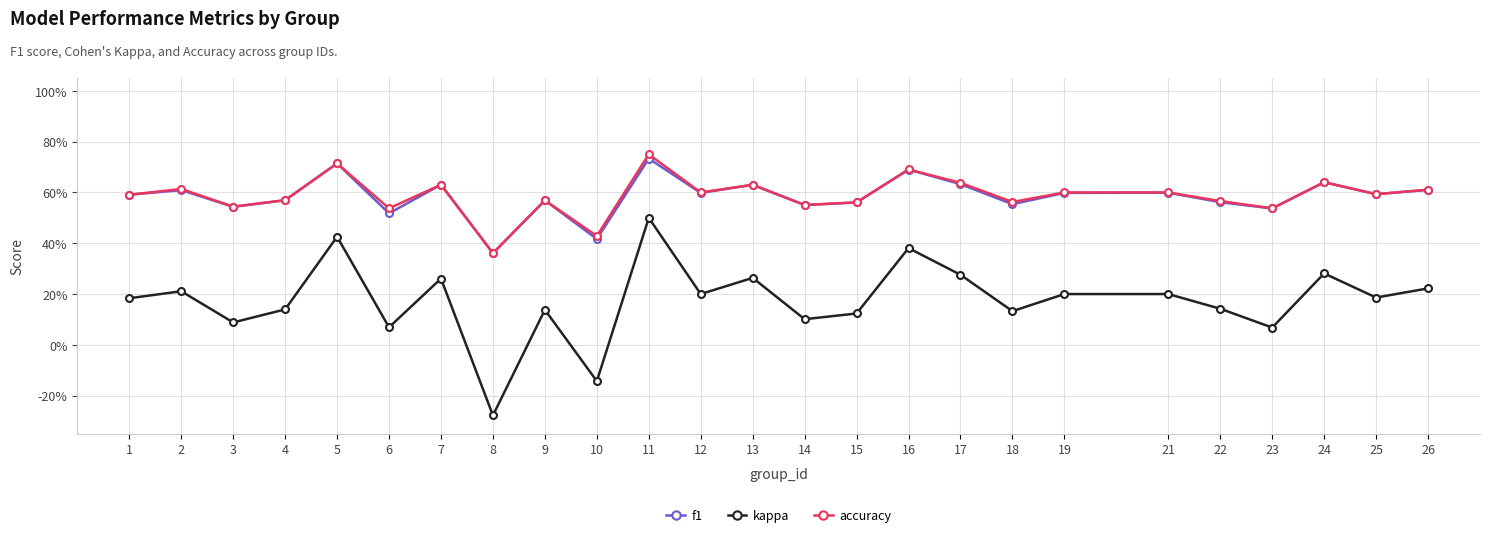

True or false: f1 and accuracy intersect in this chart.

True